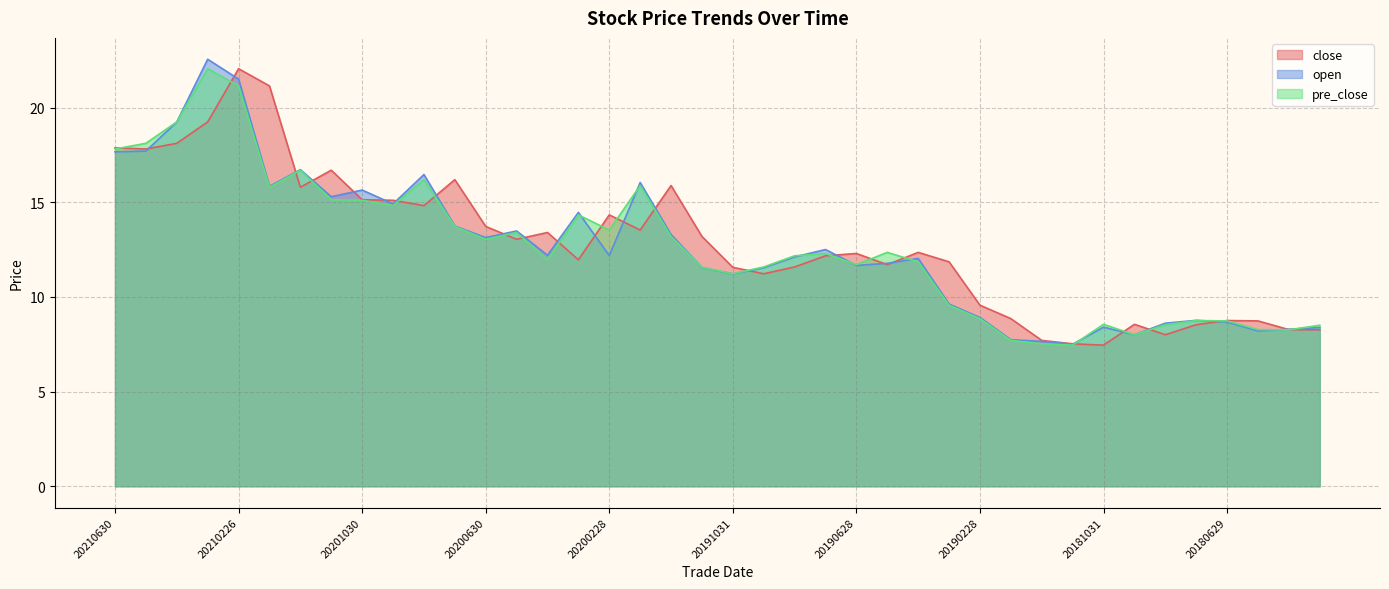

What is the value of the open point at the 21st from the left?

11.2